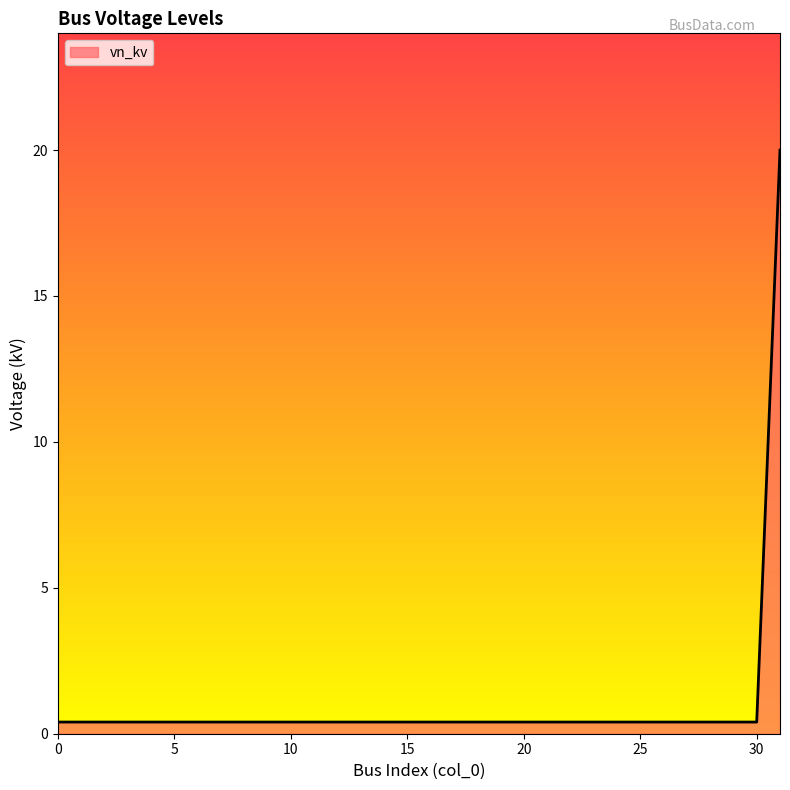

How many distinct data groups are displayed?

1